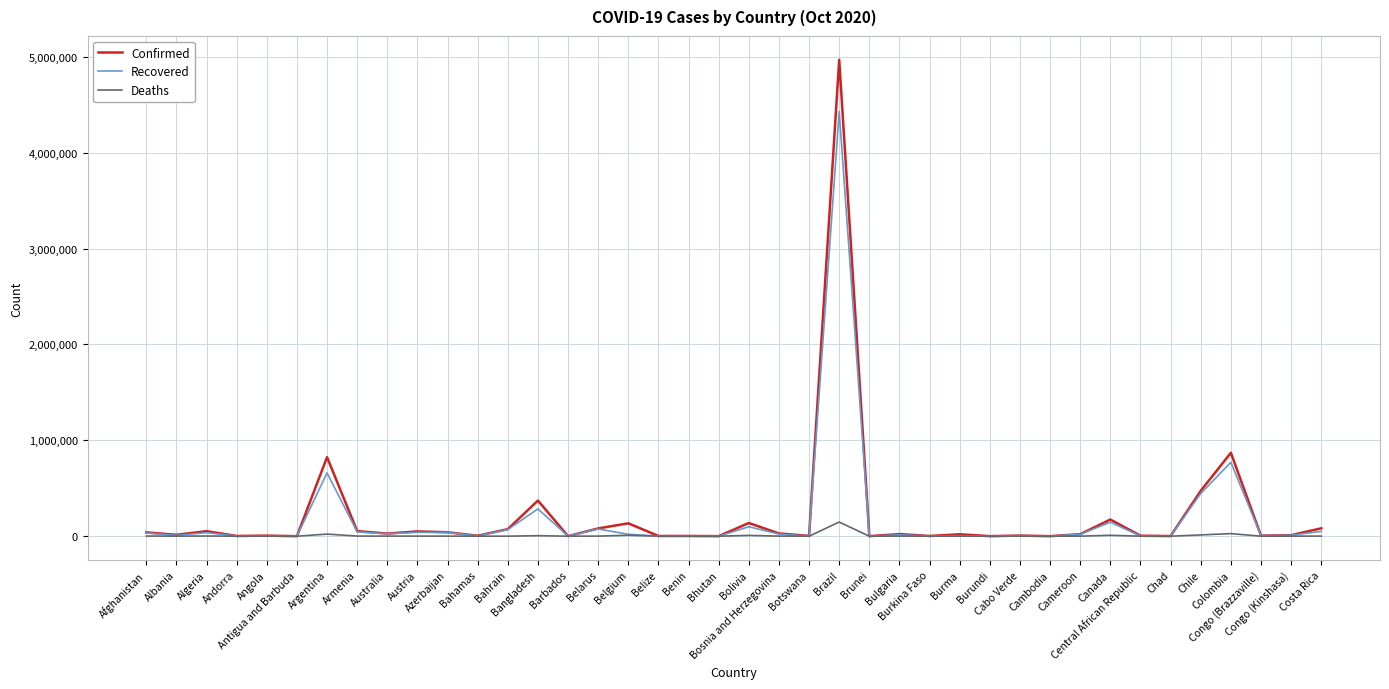

Rank the series by their maximum value, from lowest to highest.

Deaths, Recovered, Confirmed